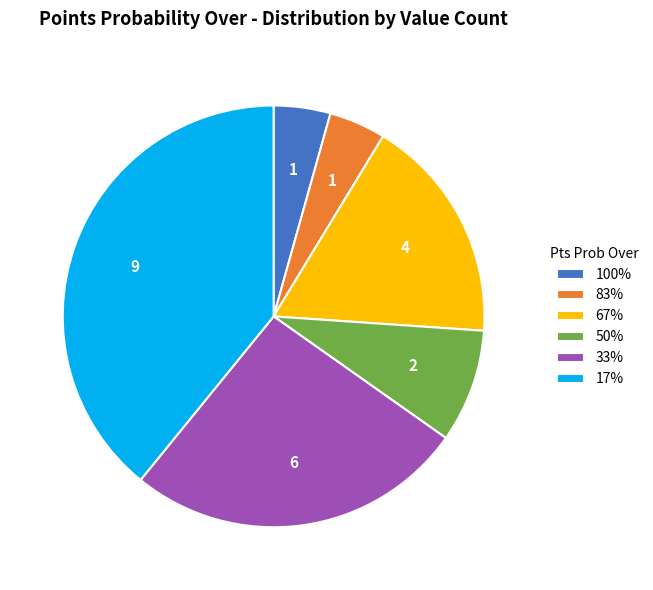

How many segments does this pie chart have?

6